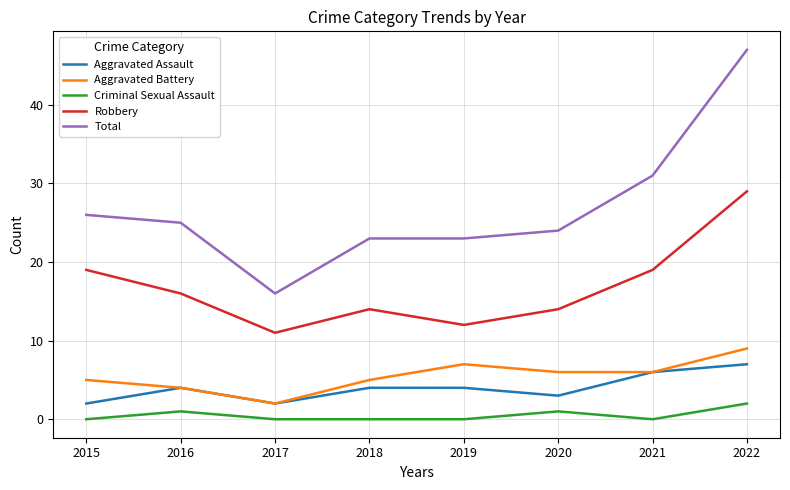

What is the lowest value of the Aggravated Assault series?

2